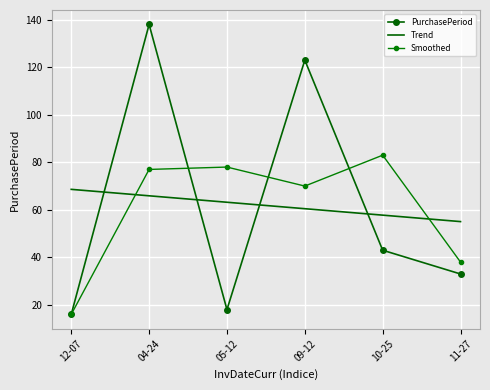

The value of PurchasePeriod at 09-12 is 199.2. True or false?

False